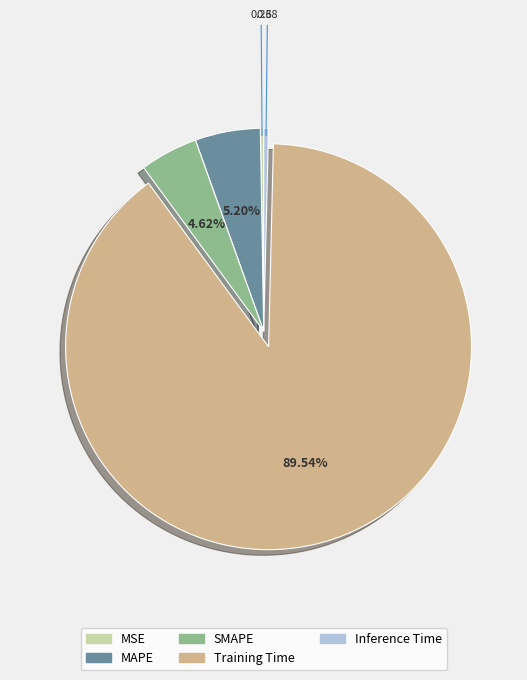

Which slice is the largest?

Training Time